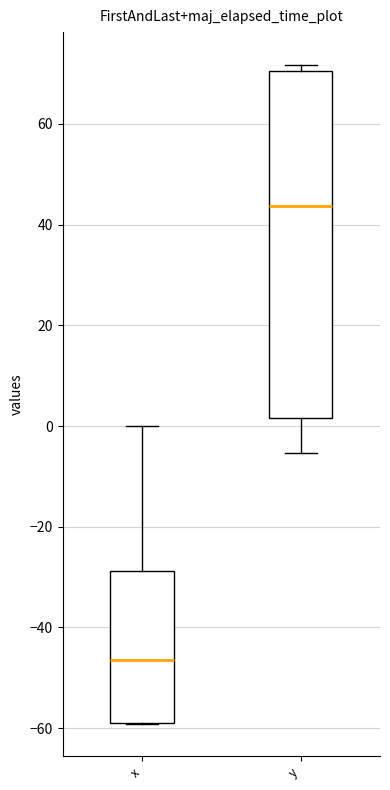

Reading left to right, read every box against the y-axis: the position of its median line, the range the box covers, and the ends of its whiskers. The values are not printed on the chart, so give them approximately, as read against the axis.

x: median -46, box -58 to -28, whiskers -60 to 0
y: median 44, box 2 to 70, whiskers -6 to 72